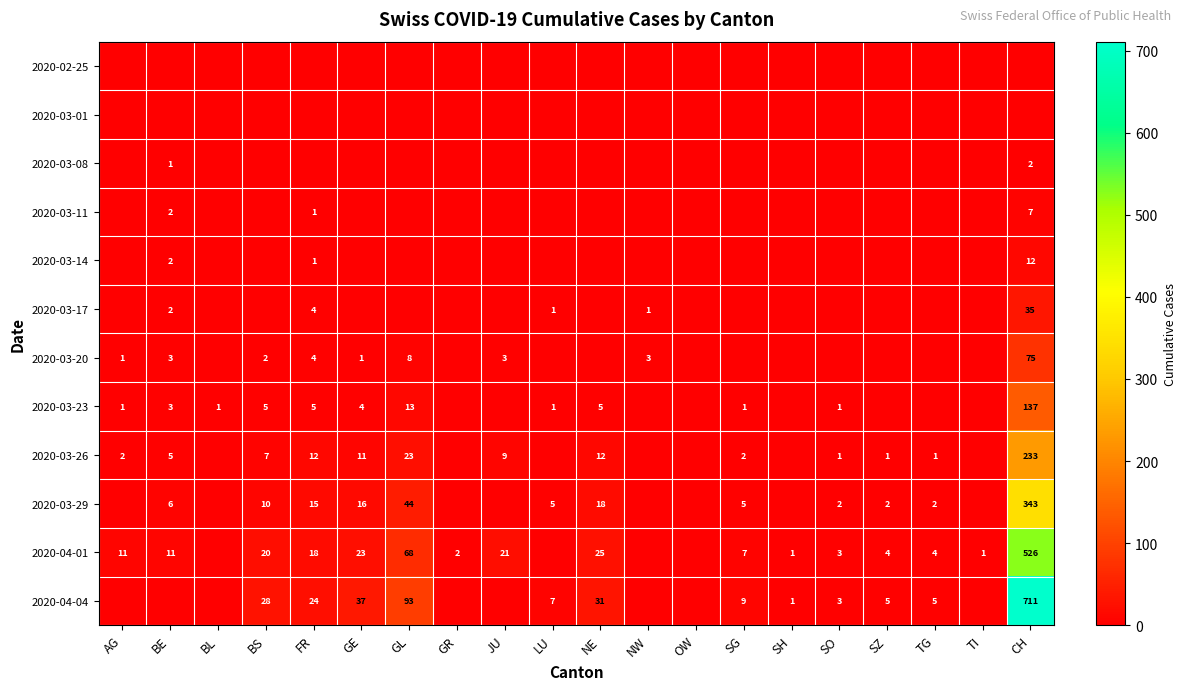

The value of 2020-03-08 at BE is 1. True or false?

True